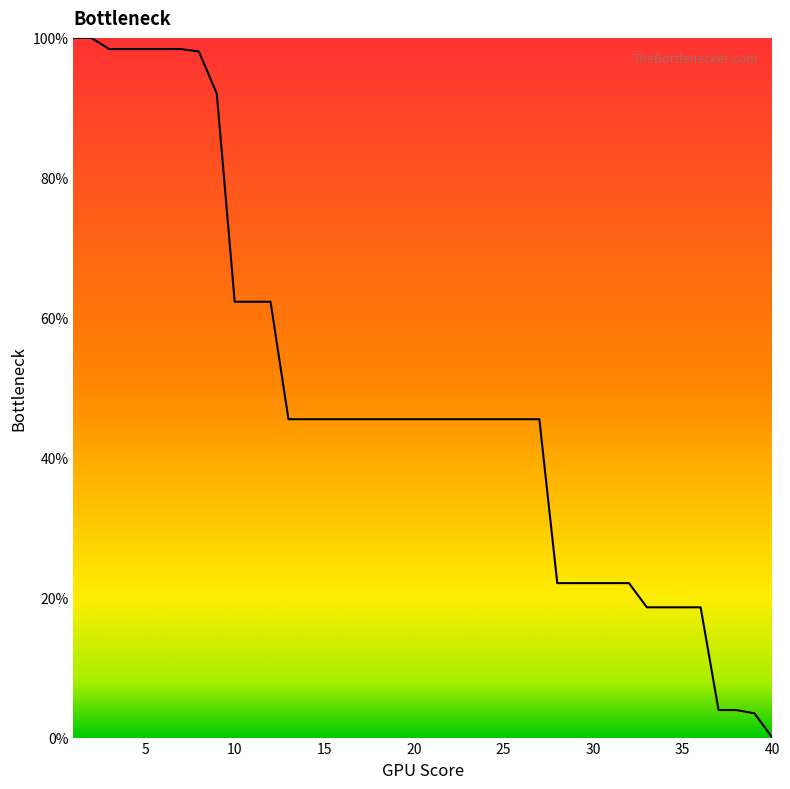

What is the greatest value displayed?

100.0